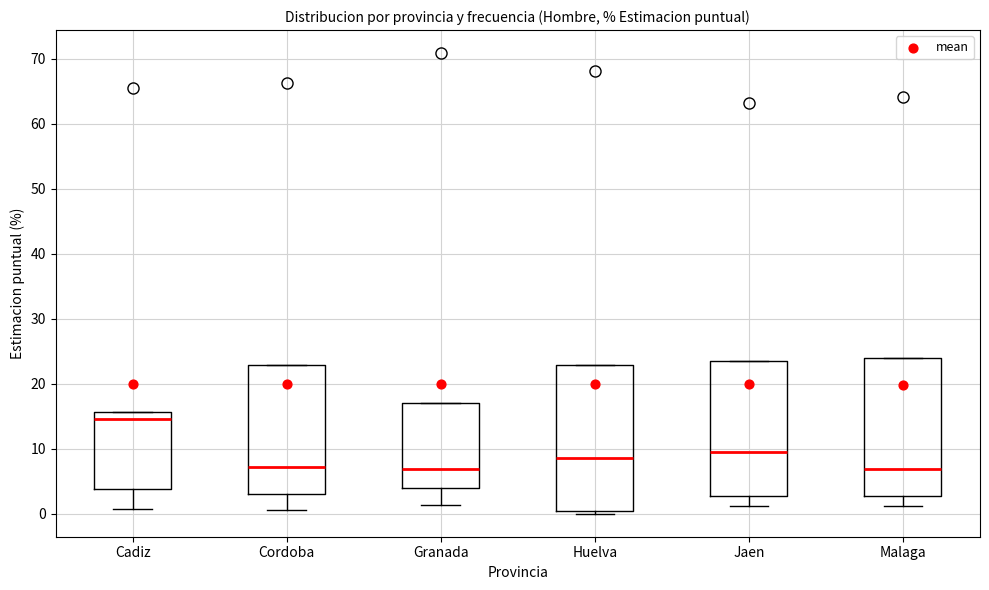

Where does the median line of the box for Huelva sit on the y-axis? The values are not printed on the chart, so give them approximately, as read against the axis.

9